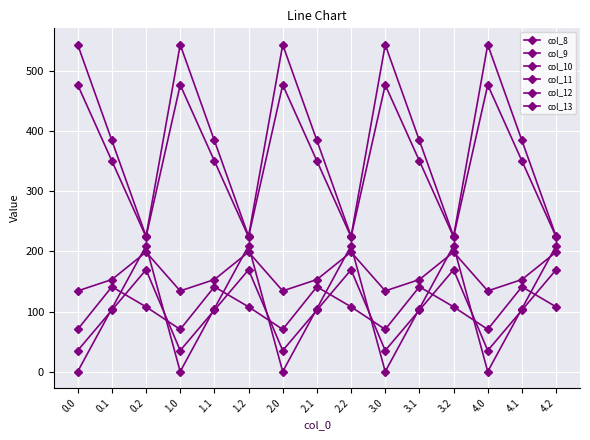

Which has a higher value, 2.1 or 4.2?

4.2